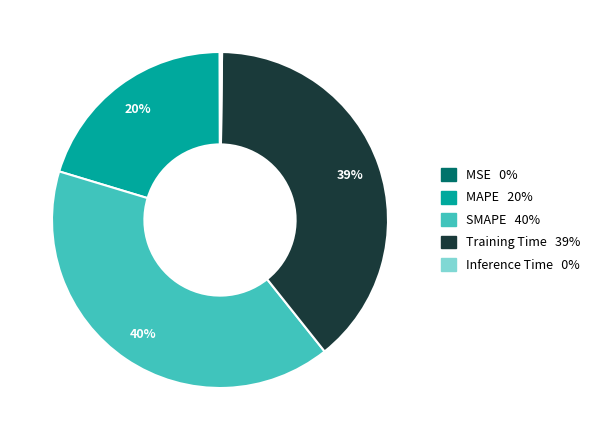

Is there a majority slice in this chart?

No